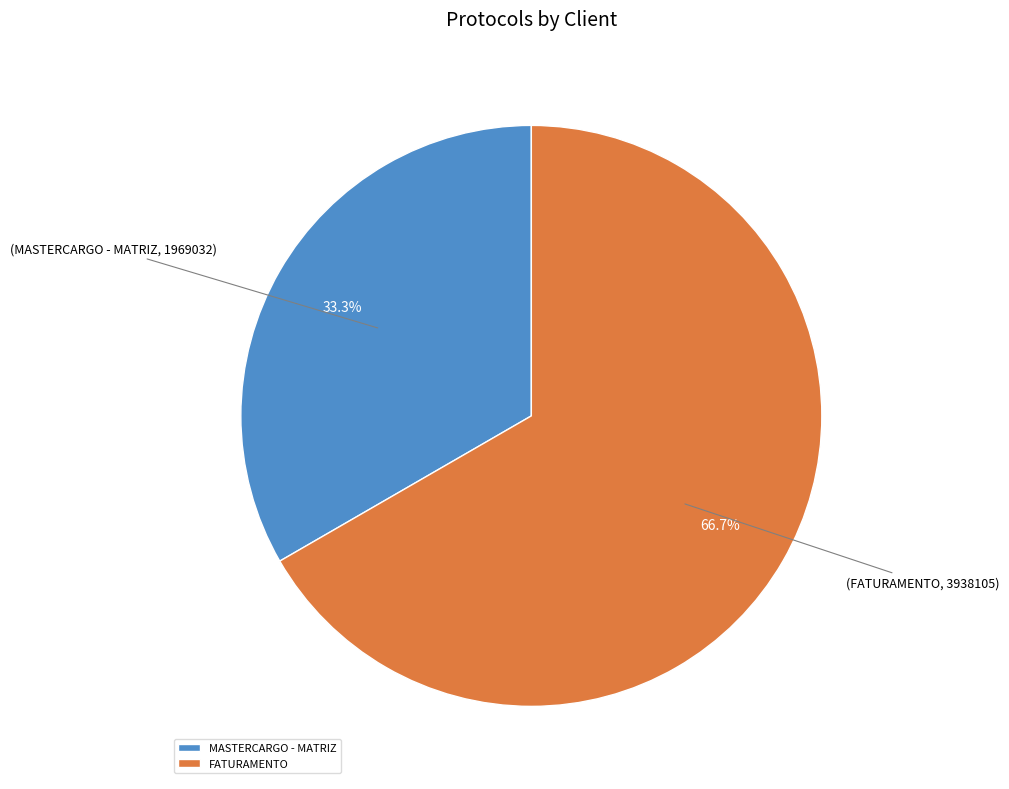

Is there a majority slice in this chart?

Yes